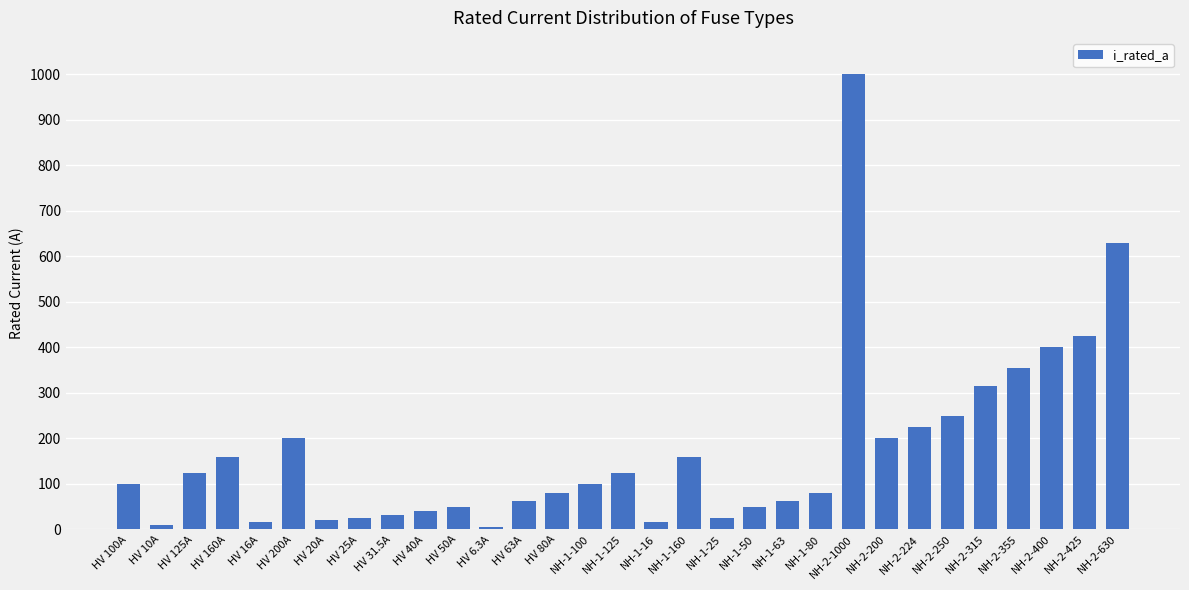

What is the sum of the values at NH-1-50 and HV 100A?

150.0